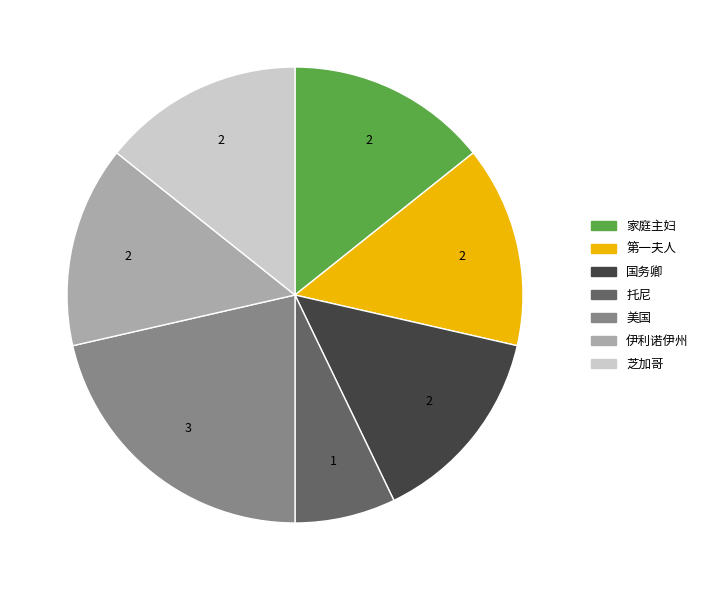

Does 芝加哥 account for over 50% of the chart?

No